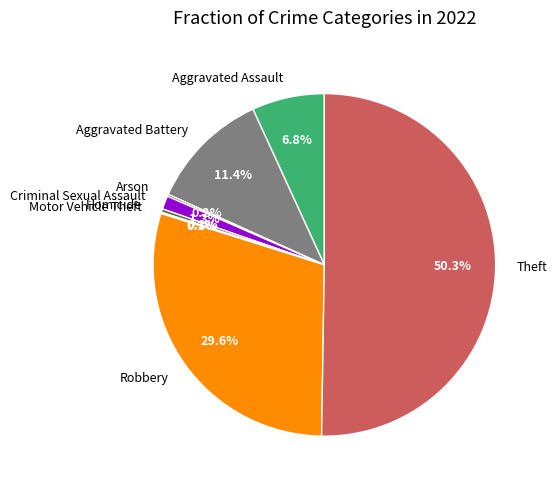

To the nearest percent, what portion does Theft represent?

50%